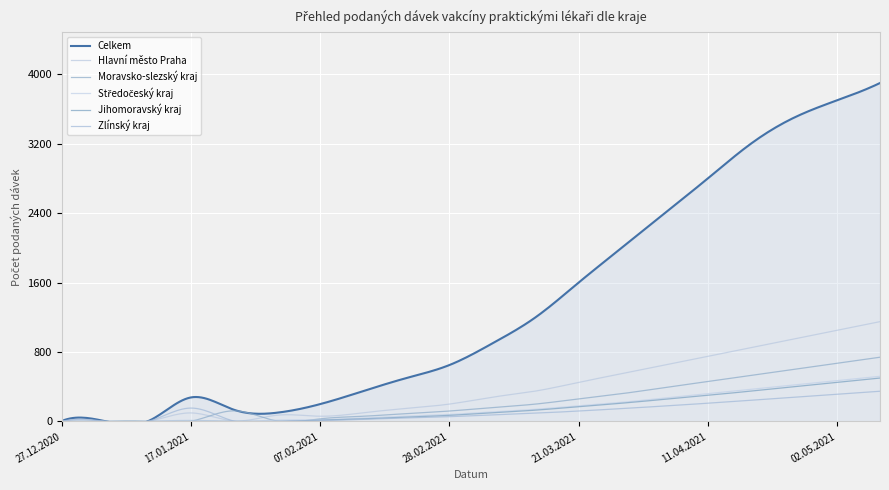

Which series ends up on top after the final intersection of Hlavní město Praha and Zlínský kraj?

Hlavní město Praha